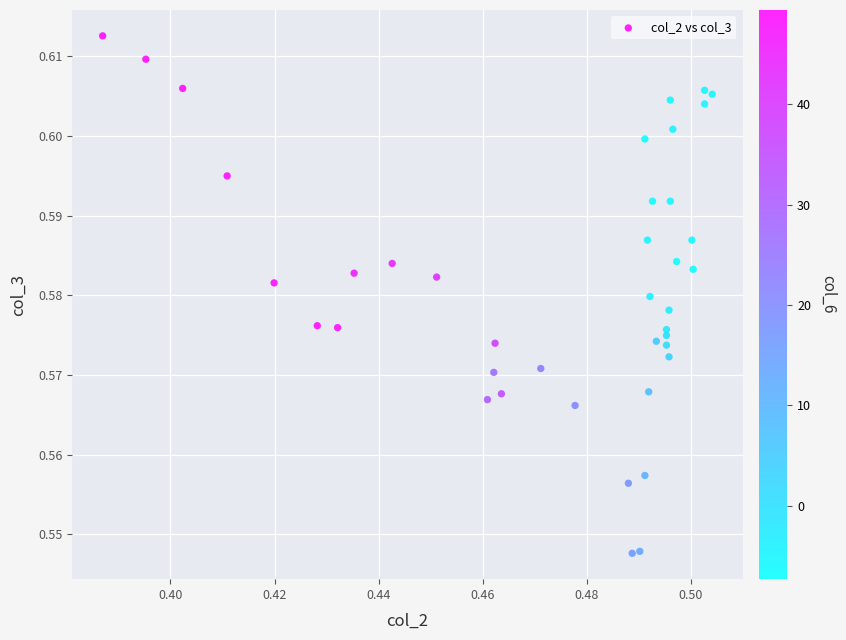

How many data points are displayed?

40